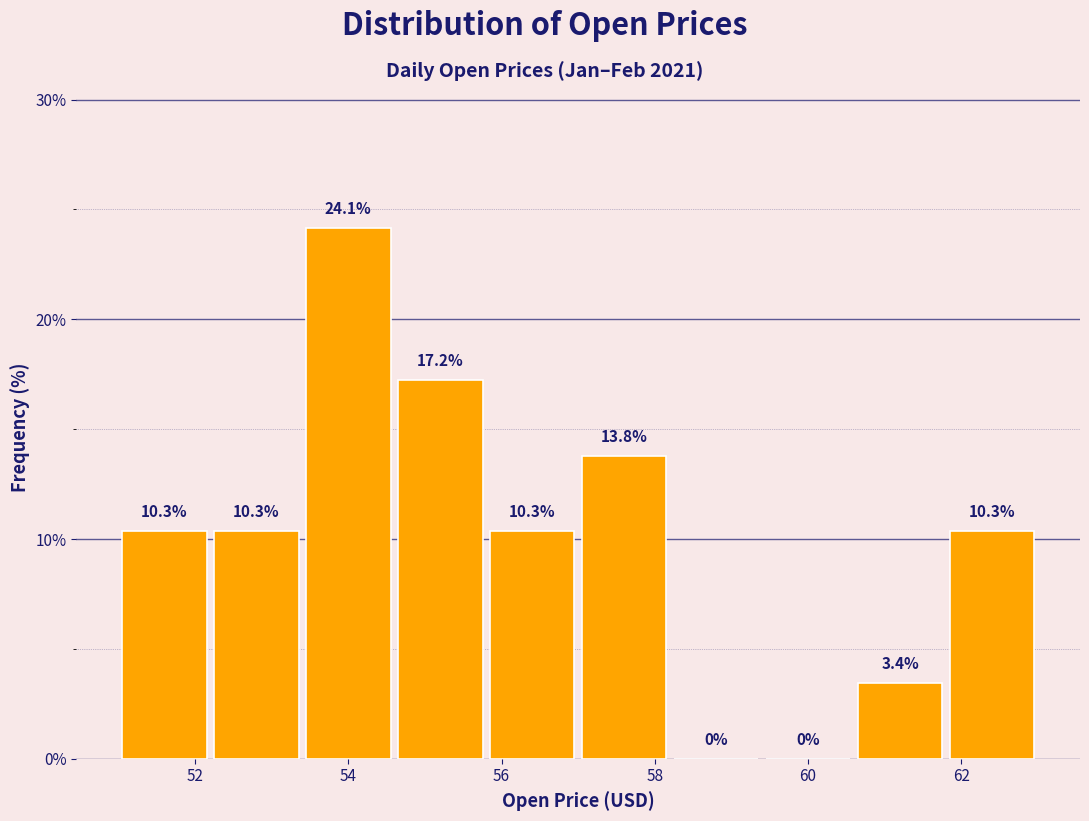

Reading left to right, list every bar in this chart as the range it spans on the x-axis followed by its height.

51.0 to 52.2: 10.3
52.2 to 53.4: 10.3
53.4 to 54.6: 24.1
54.6 to 55.8: 17.2
55.8 to 57.0: 10.3
57.0 to 58.2: 13.8
58.2 to 59.4: 0.0
59.4 to 60.6: 0.0
60.6 to 61.8: 3.4
61.8 to 63.0: 10.3